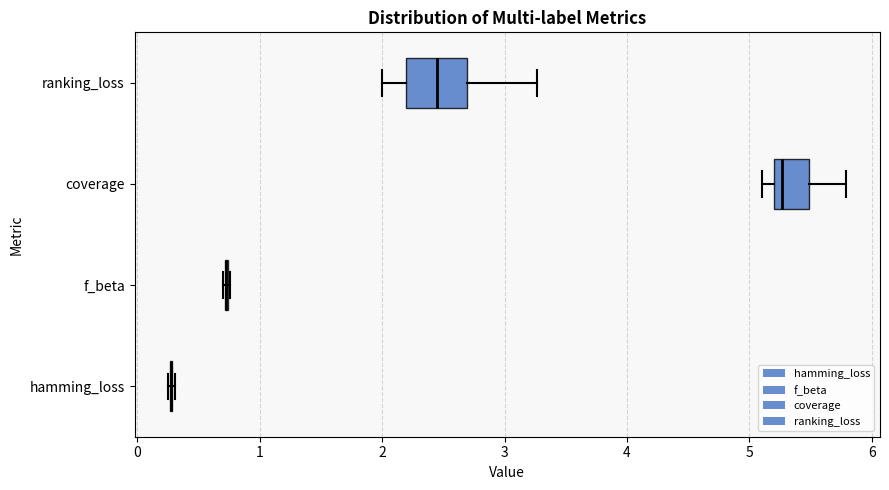

Reading bottom to top, read every box against the x-axis: the position of its median line, the range the box covers, and the ends of its whiskers. The values are not printed on the chart, so give them approximately, as read against the axis.

hamming_loss: box collapsed to a line at 0.3, whiskers 0.3 to 0.3
f_beta: box collapsed to a line at 0.7, whiskers 0.7 to 0.8
coverage: median 5.3, box 5.2 to 5.5, whiskers 5.1 to 5.8
ranking_loss: median 2.4, box 2.2 to 2.7, whiskers 2.0 to 3.3